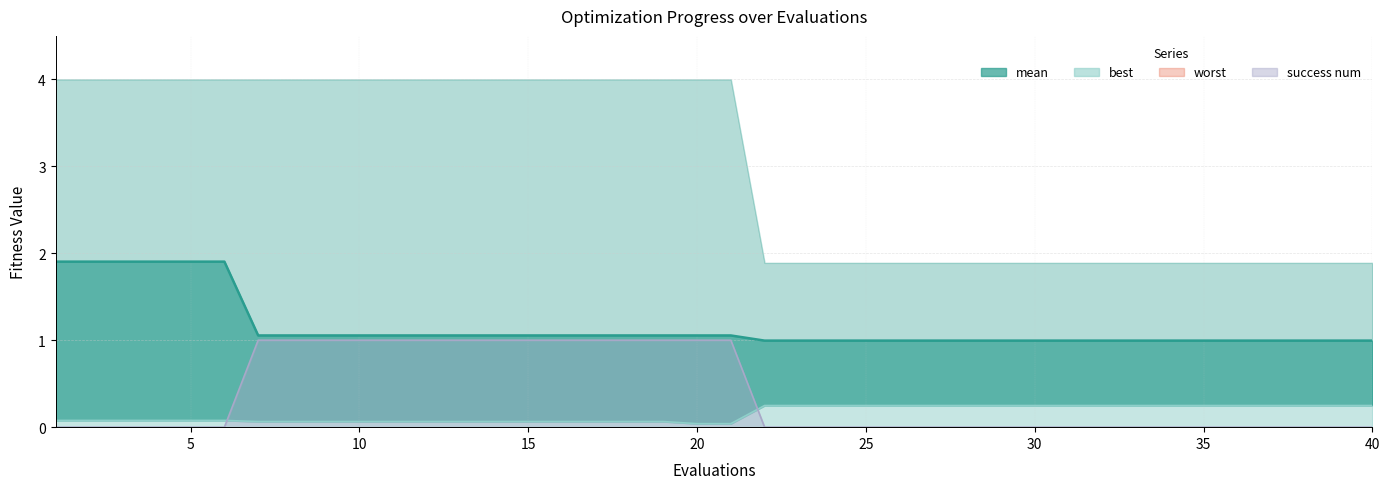

True or false: best has more than 0 points higher than both neighbors.

False